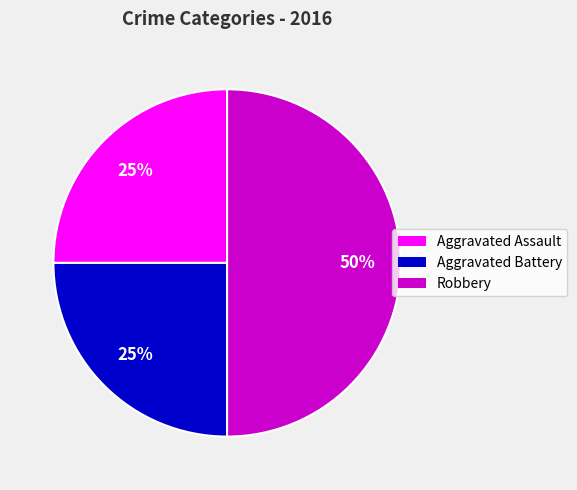

Count the number of slices in the pie.

3